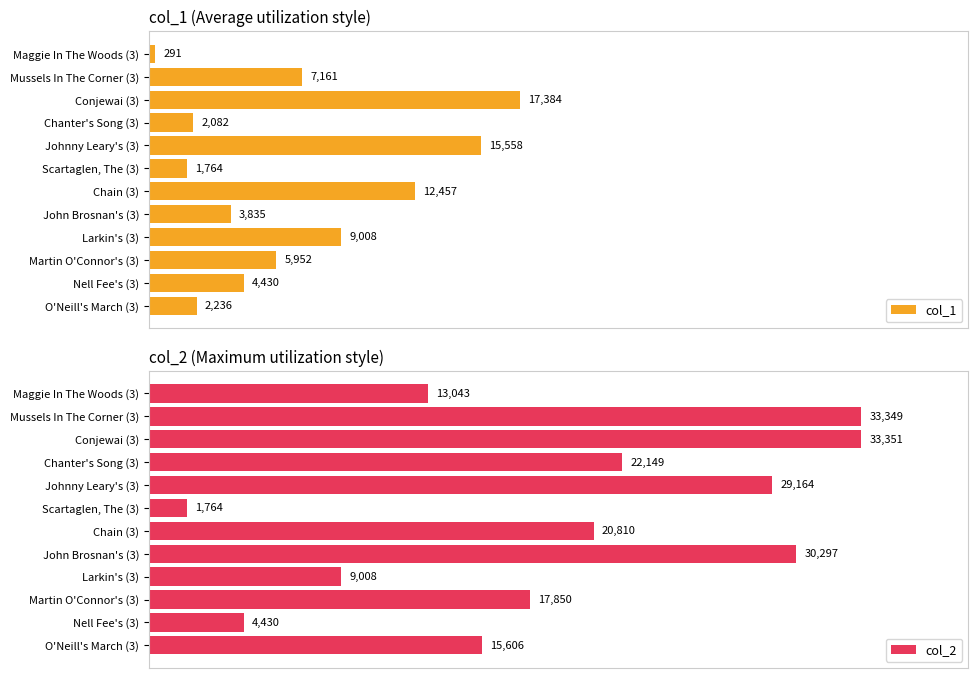

Where is col_1 nearest to the value 8837?

Larkin's (3)